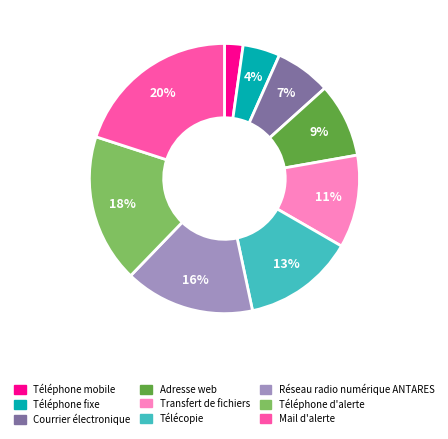

How many segments does this pie chart have?

9